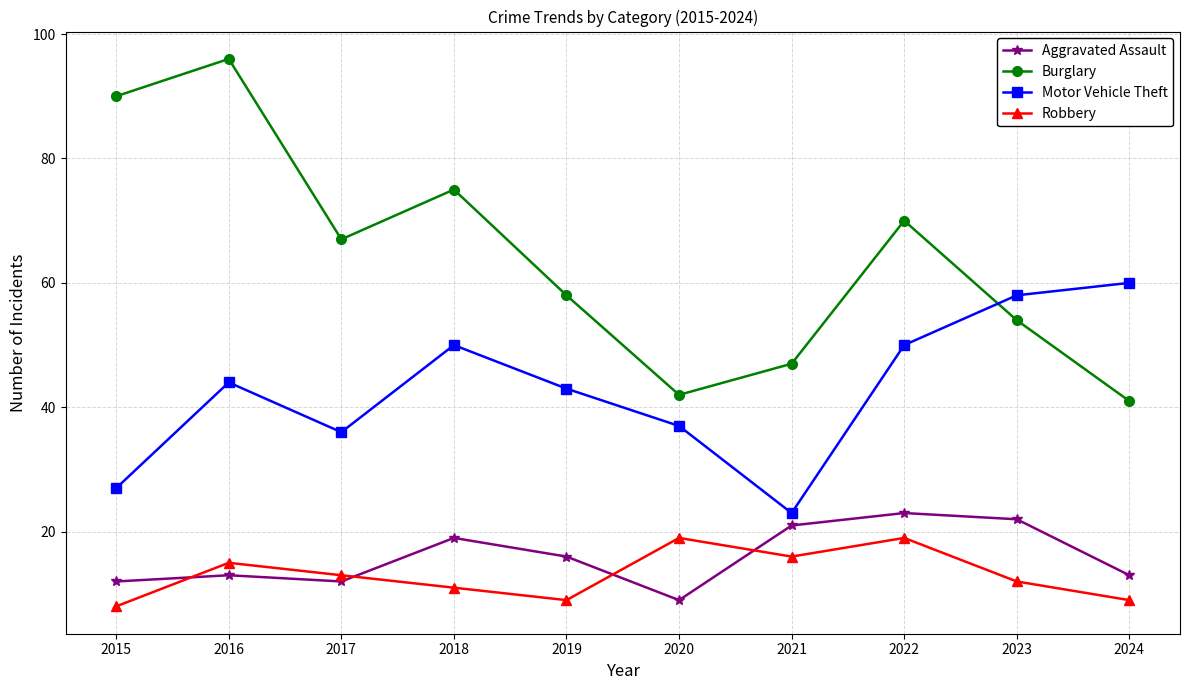

Reading right to left, what are all the values shown in this chart?

Aggravated Assault: 13	22	23	21	9	16	19	12	13	12
Burglary: 41	54	70	47	42	58	75	67	96	90
Motor Vehicle Theft: 60	58	50	23	37	43	50	36	44	27
Robbery: 9	12	19	16	19	9	11	13	15	8